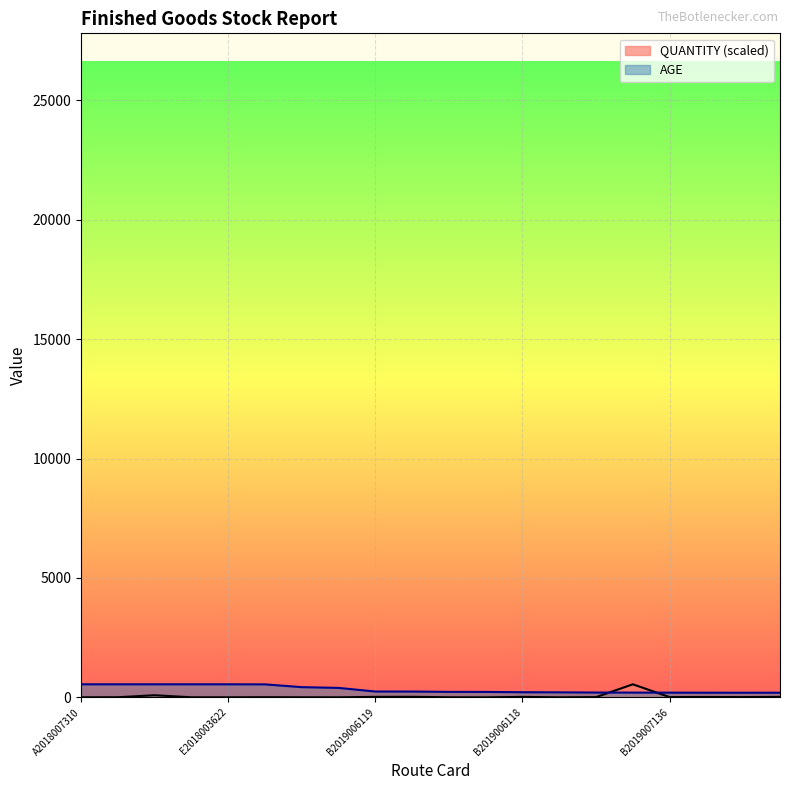

How many lines are shown in the chart?

2